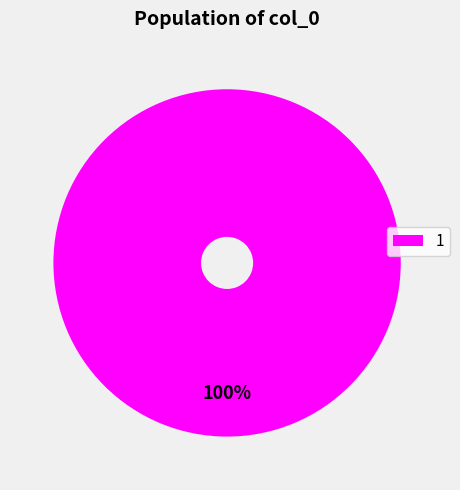

Count the number of slices in the pie.

1